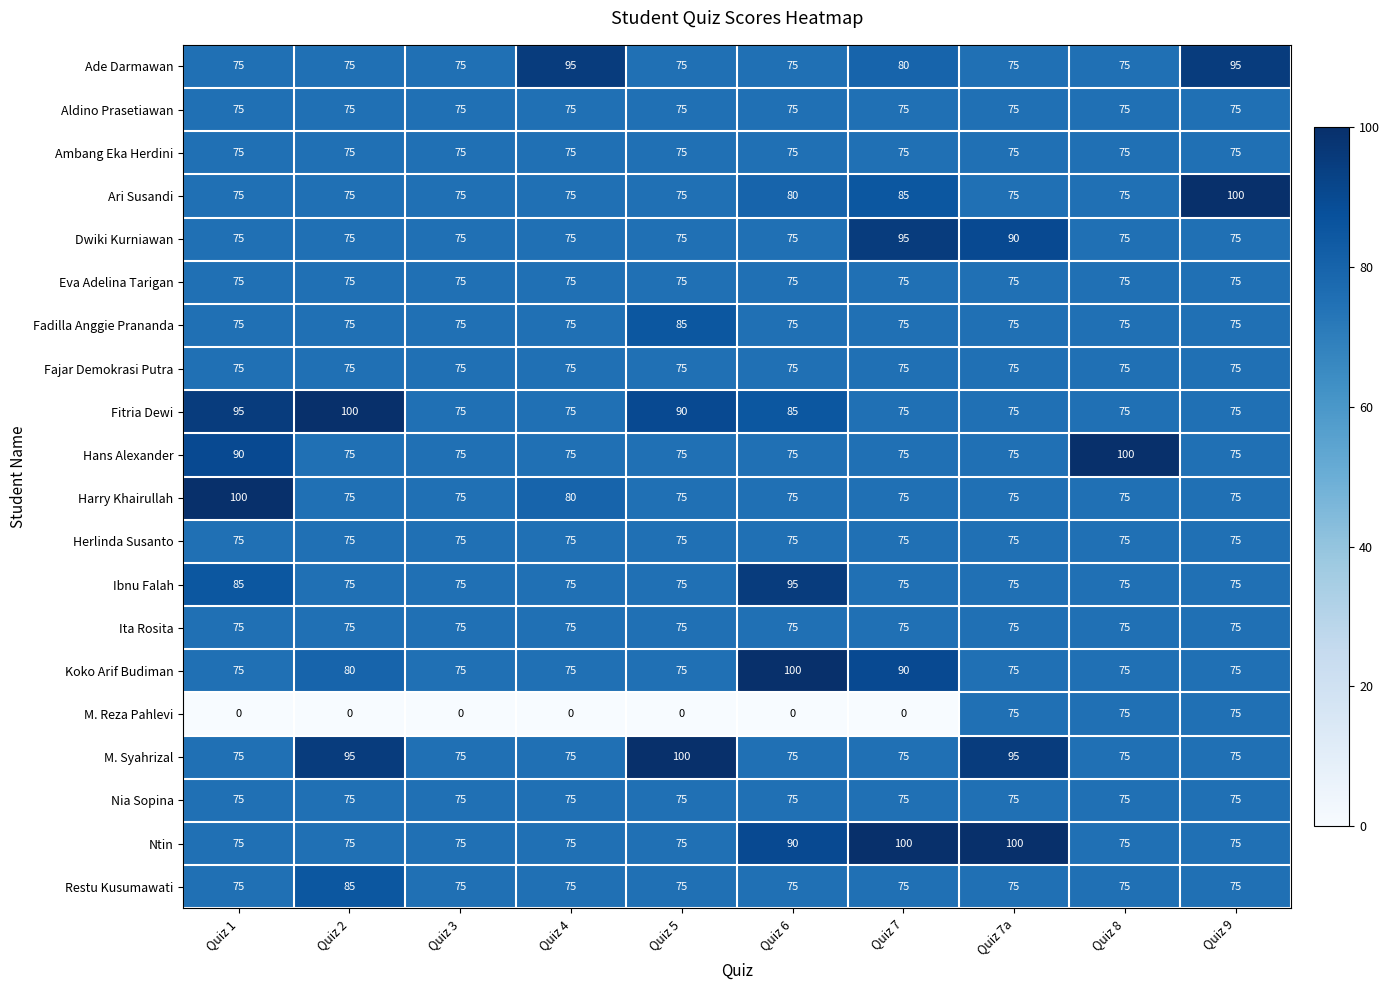

What is the lowest value of the Ade Darmawan series?

75